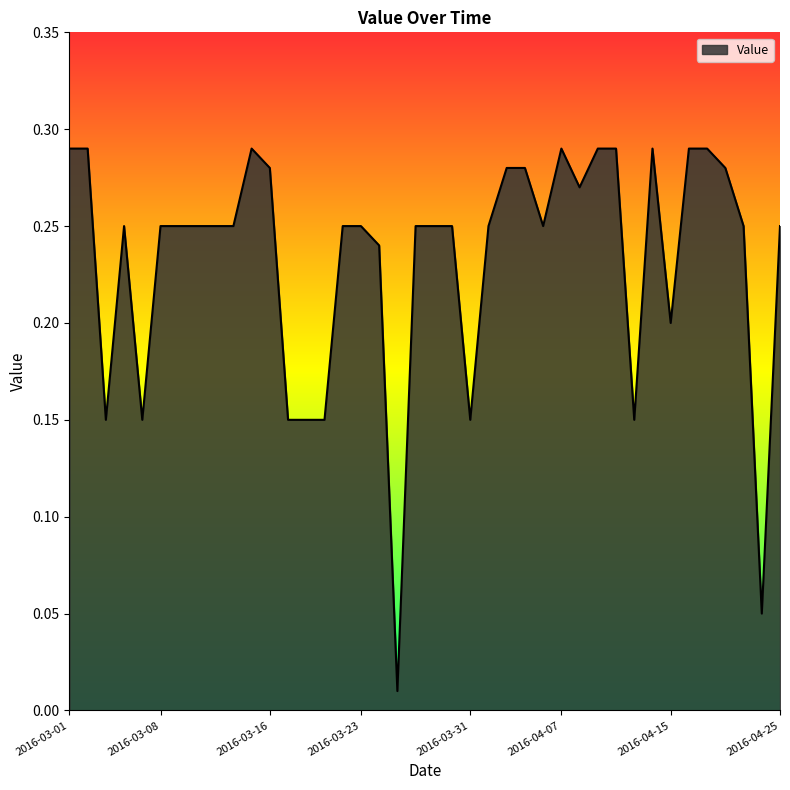

Reading left to right, extract all data points from this chart.

2016-03-01=0.3	2016-03-02=0.3	2016-03-03=0.1	2016-03-04=0.2	2016-03-07=0.1	2016-03-08=0.2	2016-03-09=0.2	2016-03-10=0.2	2016-03-11=0.2	2016-03-14=0.2	2016-03-15=0.3	2016-03-16=0.3	2016-03-17=0.1	2016-03-18=0.1	2016-03-21=0.1	2016-03-22=0.2	2016-03-23=0.2	2016-03-24=0.2	2016-03-25=0.0	2016-03-28=0.2	2016-03-29=0.2	2016-03-30=0.2	2016-03-31=0.1	2016-04-01=0.2	2016-04-04=0.3	2016-04-05=0.3	2016-04-06=0.2	2016-04-07=0.3	2016-04-08=0.3	2016-04-11=0.3	2016-04-12=0.3	2016-04-13=0.1	2016-04-14=0.3	2016-04-15=0.2	2016-04-18=0.3	2016-04-19=0.3	2016-04-20=0.3	2016-04-21=0.2	2016-04-22=0.1	2016-04-25=0.2